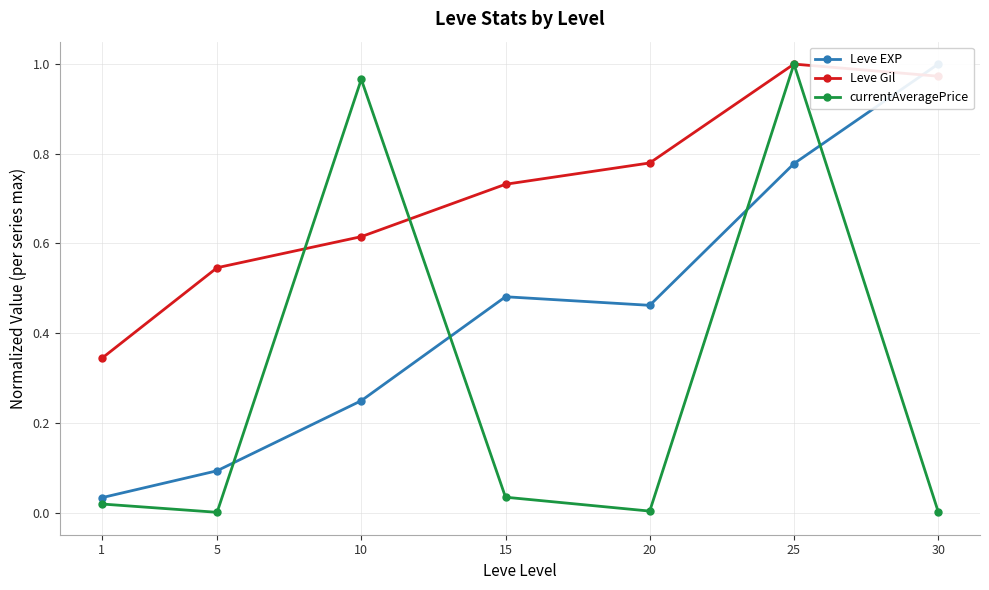

What is the maximum value shown in the chart?

1.0